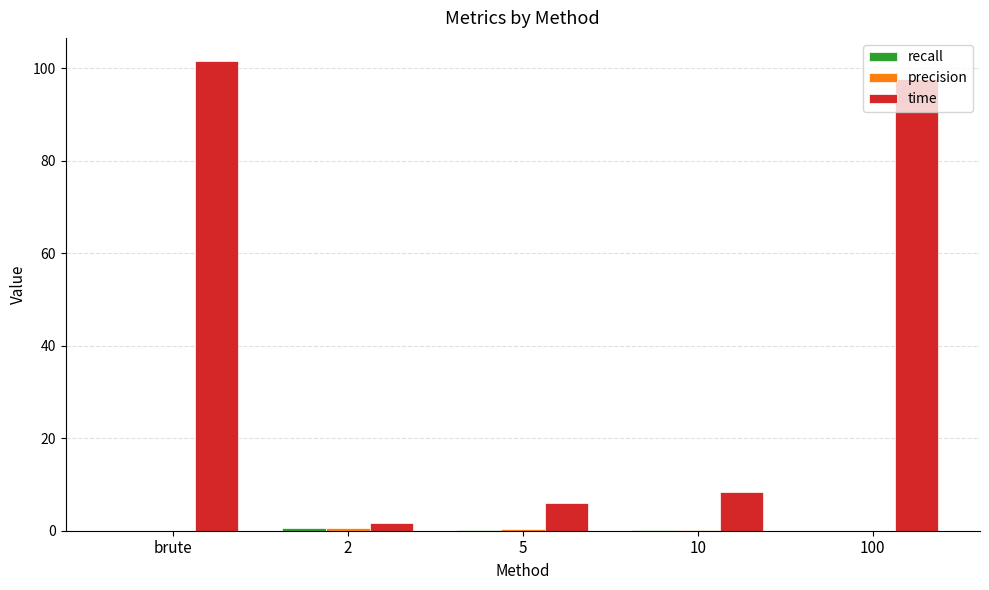

At which label does time reach its peak?

brute